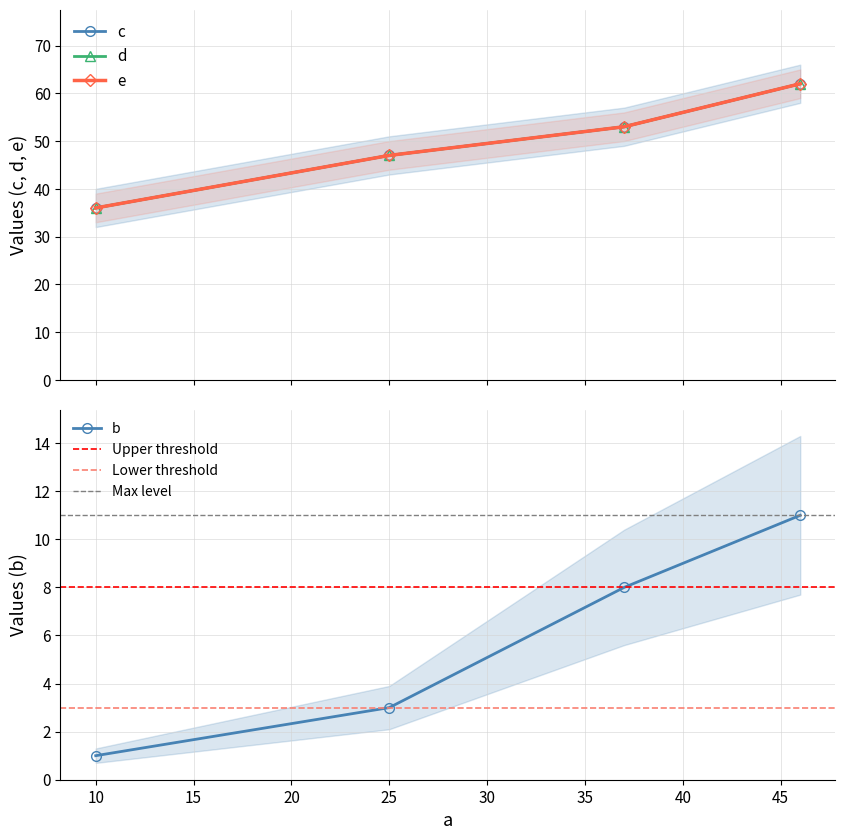

Between 10 and 37, which series saw the biggest shift?

c